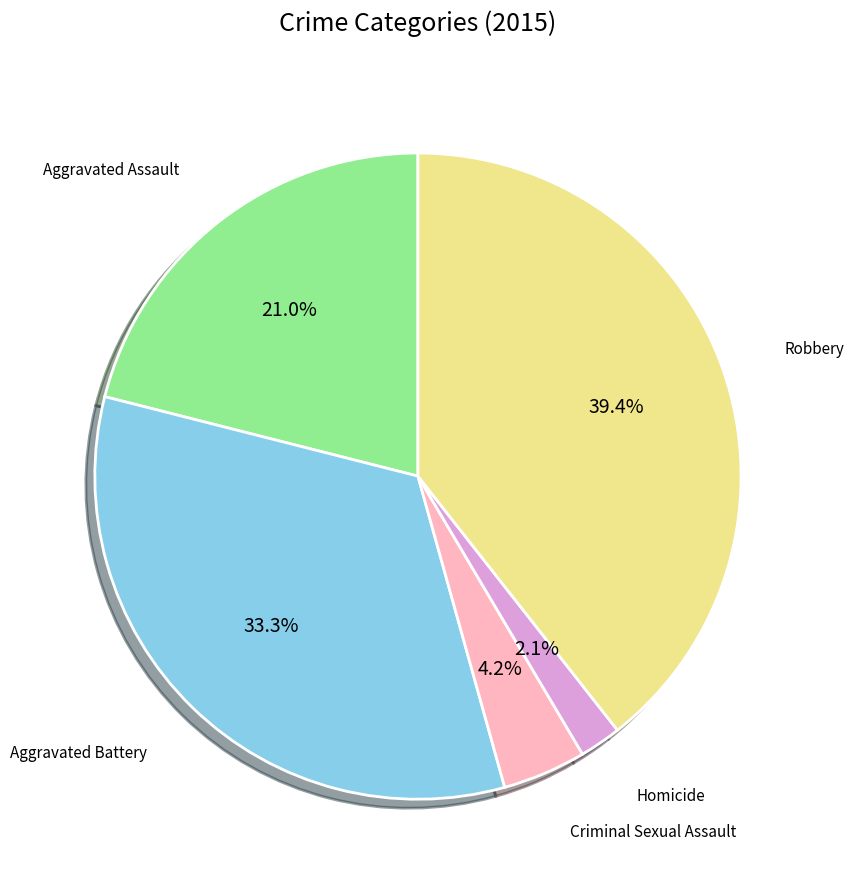

Does any single category account for the majority?

No